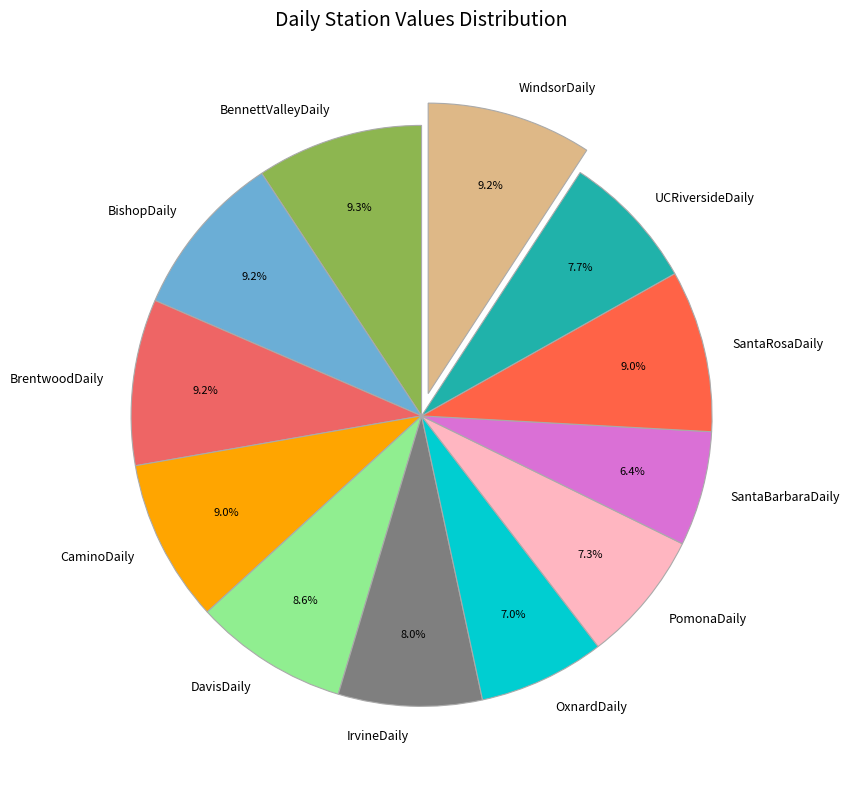

To the nearest percent, what is the combined percentage of BishopDaily and SantaBarbaraDaily?

16%